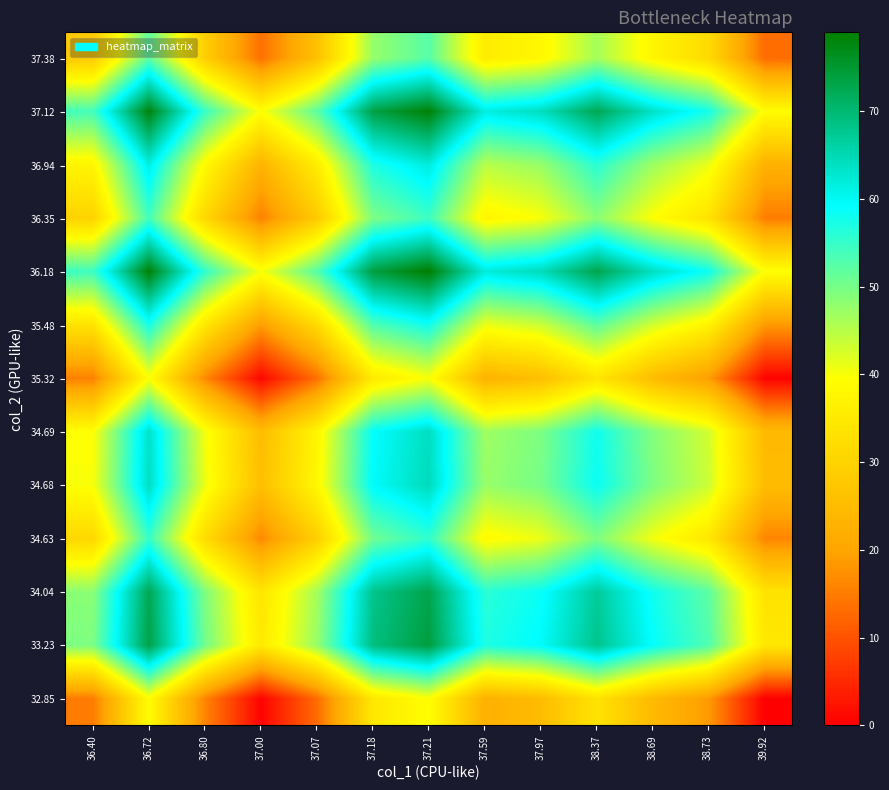

How many data points does each series have?

13